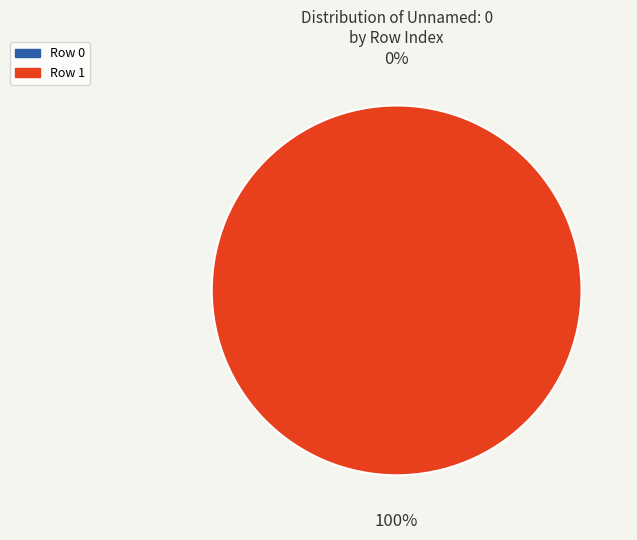

Which slice is the largest?

Row 1